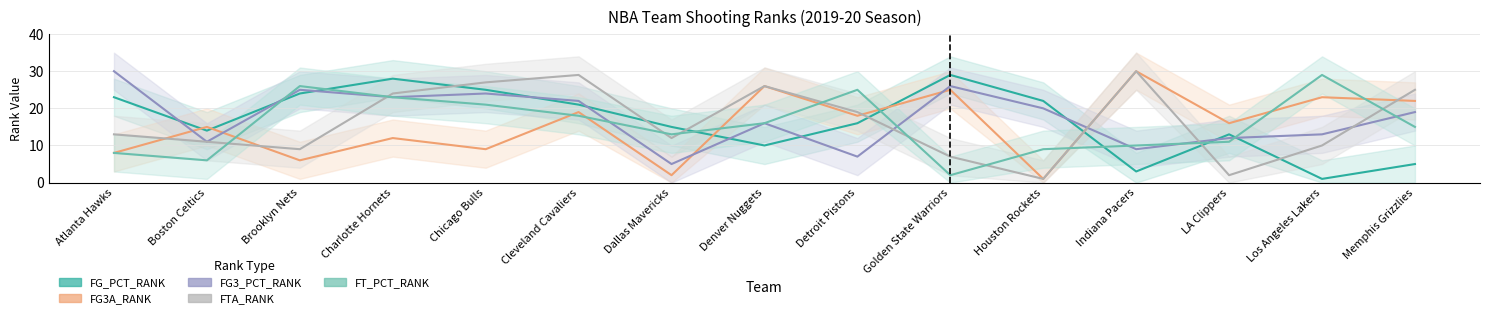

What is the label of the 8th point from the left?

Denver Nuggets